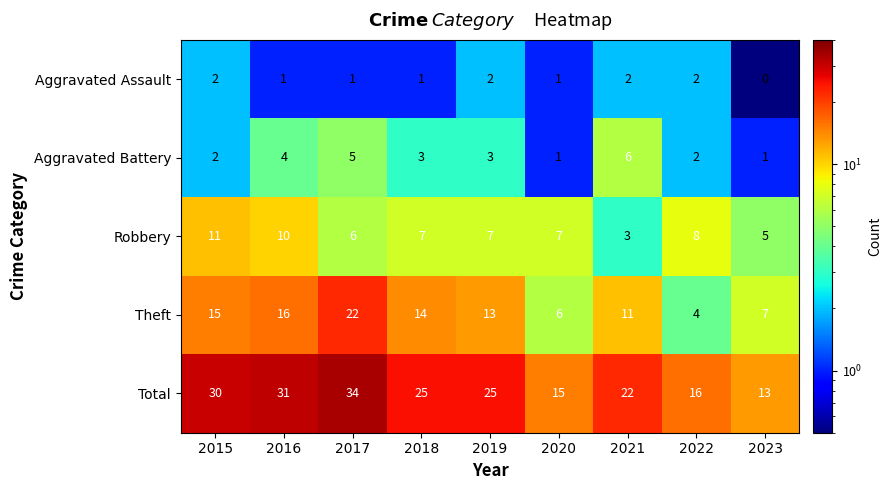

What is the difference between the maximum and minimum values in the Total series?

21